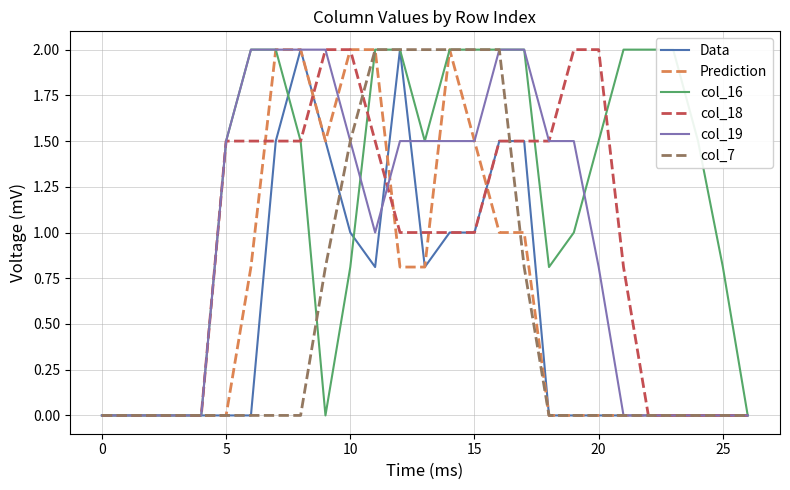

Where is the first local minimum for col_19?

11